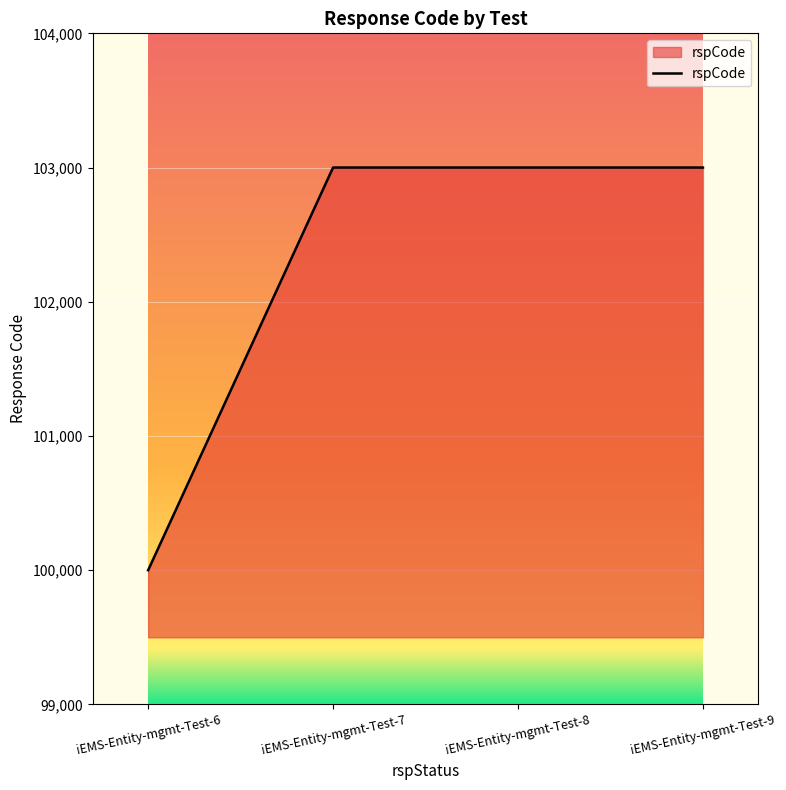

At which category does the chart reach its minimum across all series?

iEMS-Entity-mgmt-Test-6